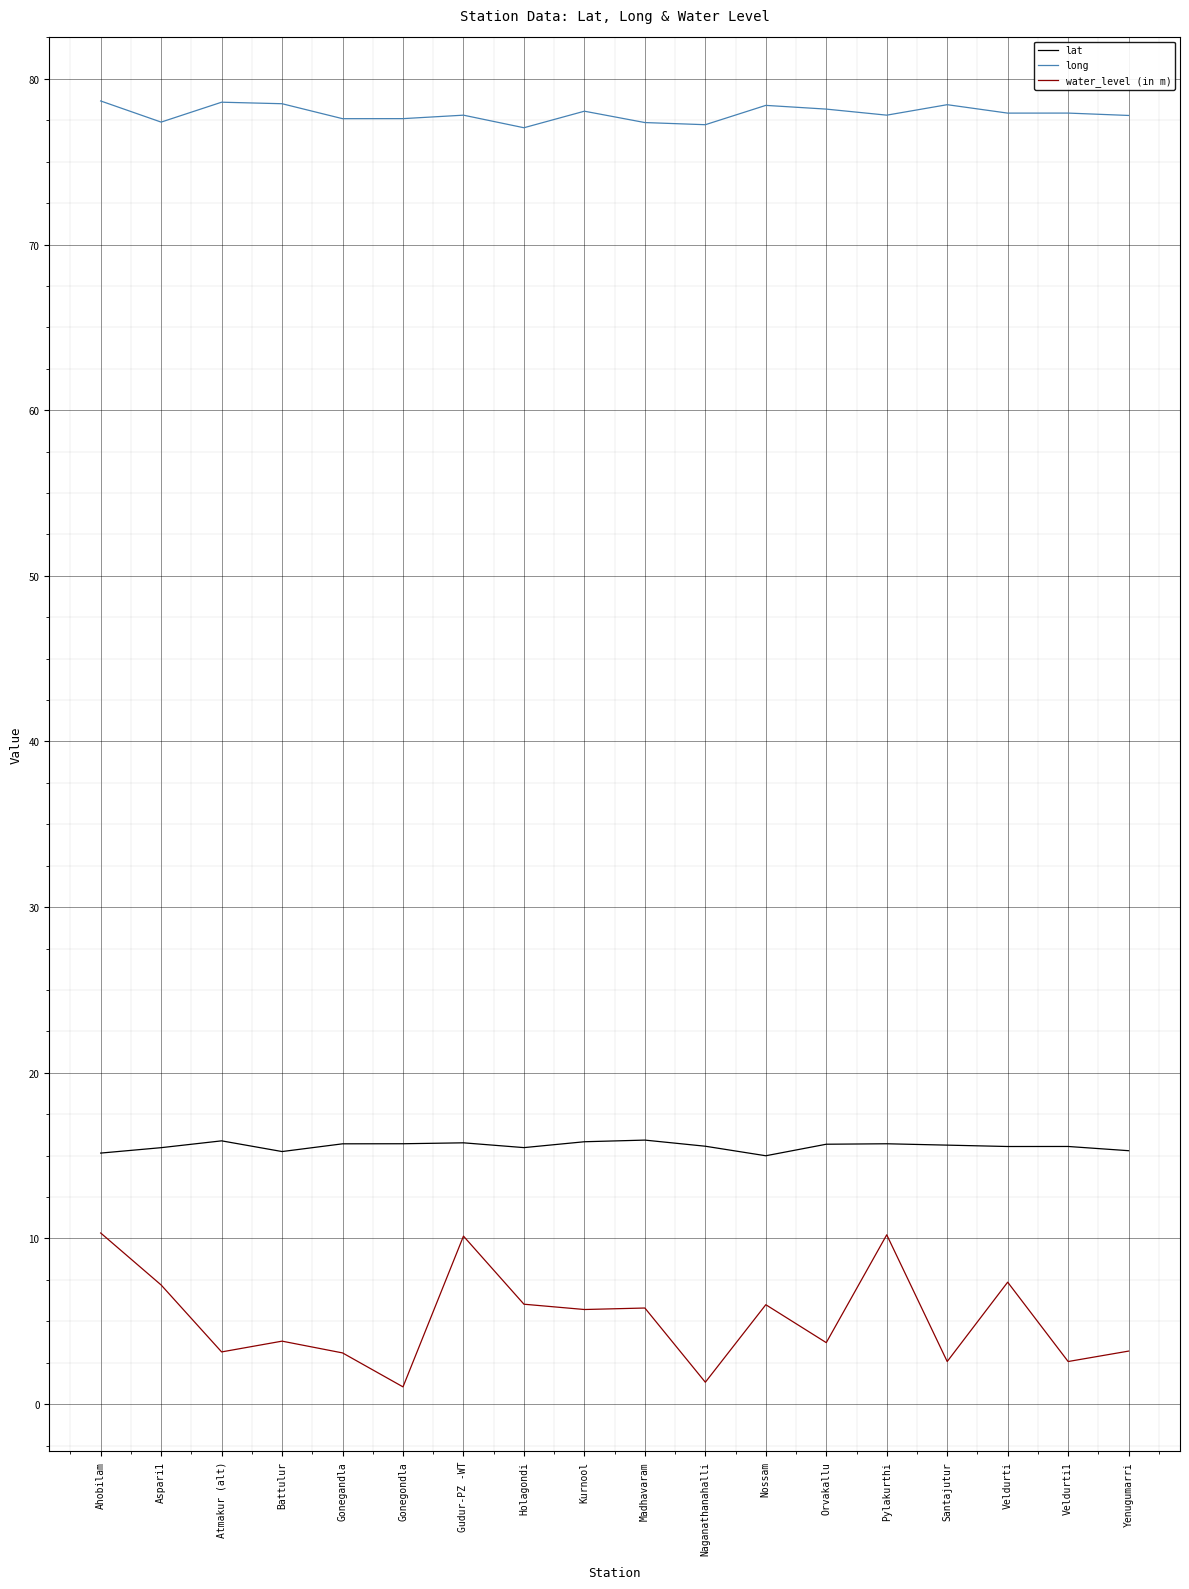

What is the sum of the lat values at Gudur-PZ -WT and Aspari1?

31.3